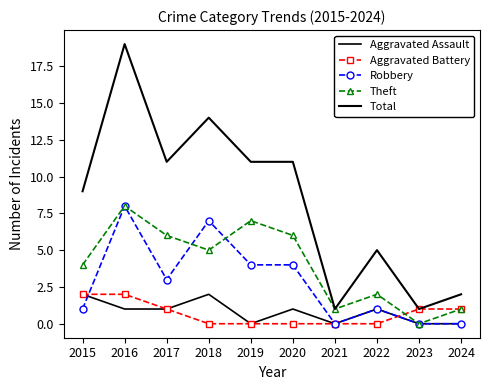

True or false: Robbery has more than 0 interior local peaks.

True